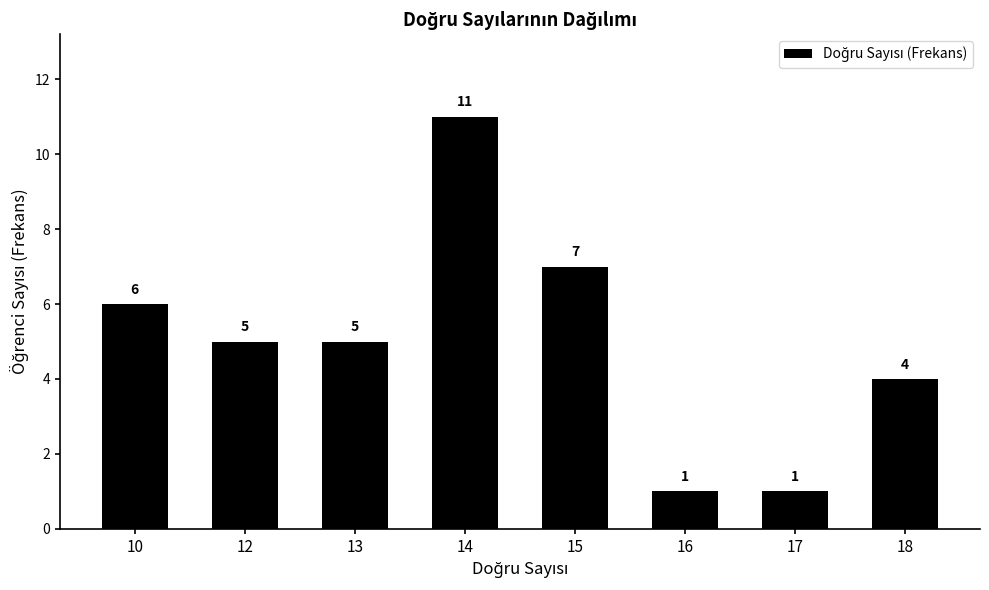

What is the maximum value shown in the chart?

11